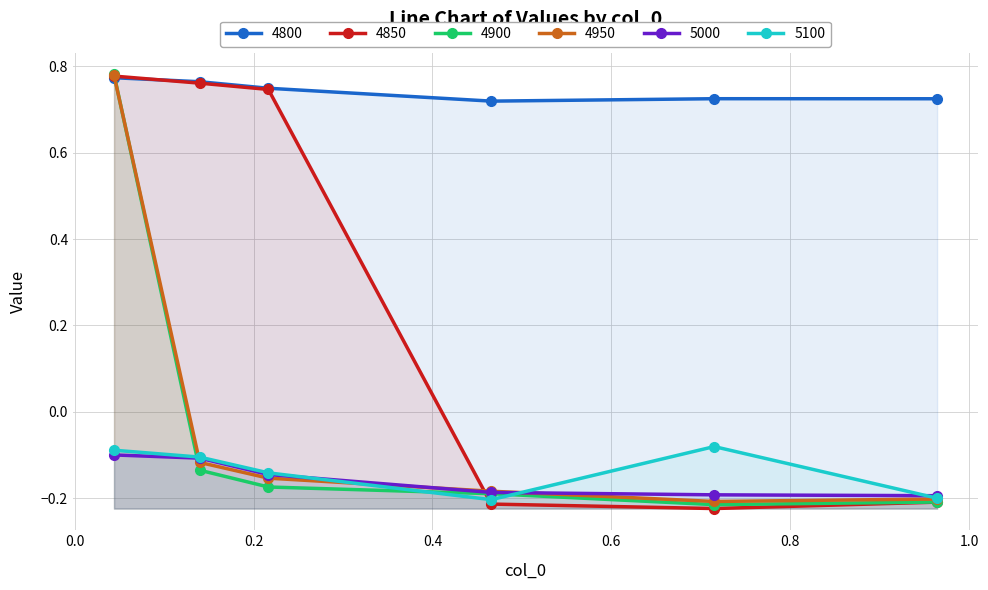

What is the difference between the highest and lowest values at 0.7150684931506849?

0.9